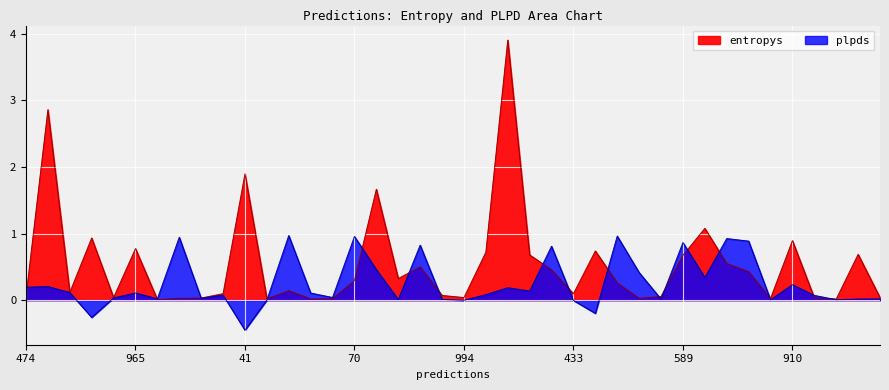

Reading left to right, what are all the values shown in this chart?

entropys: 0.1	2.9	0.1	0.9	0.0	0.8	0.0	0.0	0.0	0.1	1.9	0.0	0.1	0.0	0.0	0.3	1.7	0.3	0.5	0.1	0.0	0.7	3.9	0.7	0.5	0.1	0.7	0.3	0.0	0.1	0.7	1.1	0.6	0.4	0.0	0.9	0.0	0.0	0.7	0.0
plpds: 0.2	0.2	0.1	-0.3	0.0	0.1	0.0	0.9	0.0	0.1	-0.5	0.0	1.0	0.1	0.0	1.0	0.5	0.0	0.8	0.0	-0.0	0.1	0.2	0.1	0.8	-0.0	-0.2	1.0	0.4	0.0	0.9	0.3	0.9	0.9	0.0	0.2	0.1	0.0	0.0	0.0